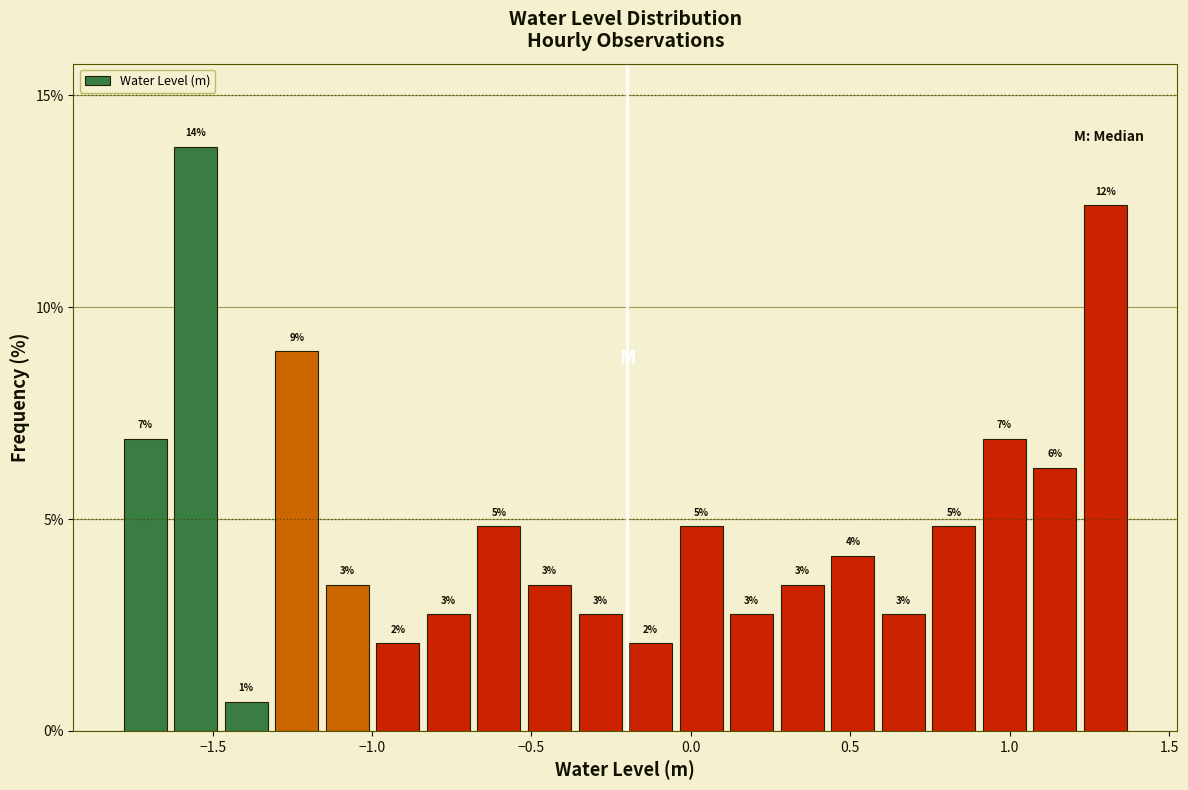

Read against the x-axis, roughly where is the centre of the tallest bar?

-1.55